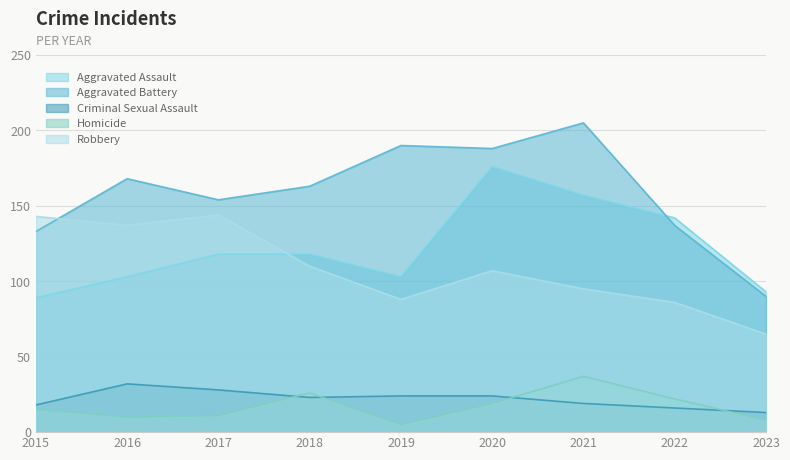

Between 2018 and 2022, which series saw the biggest shift?

Aggravated Battery